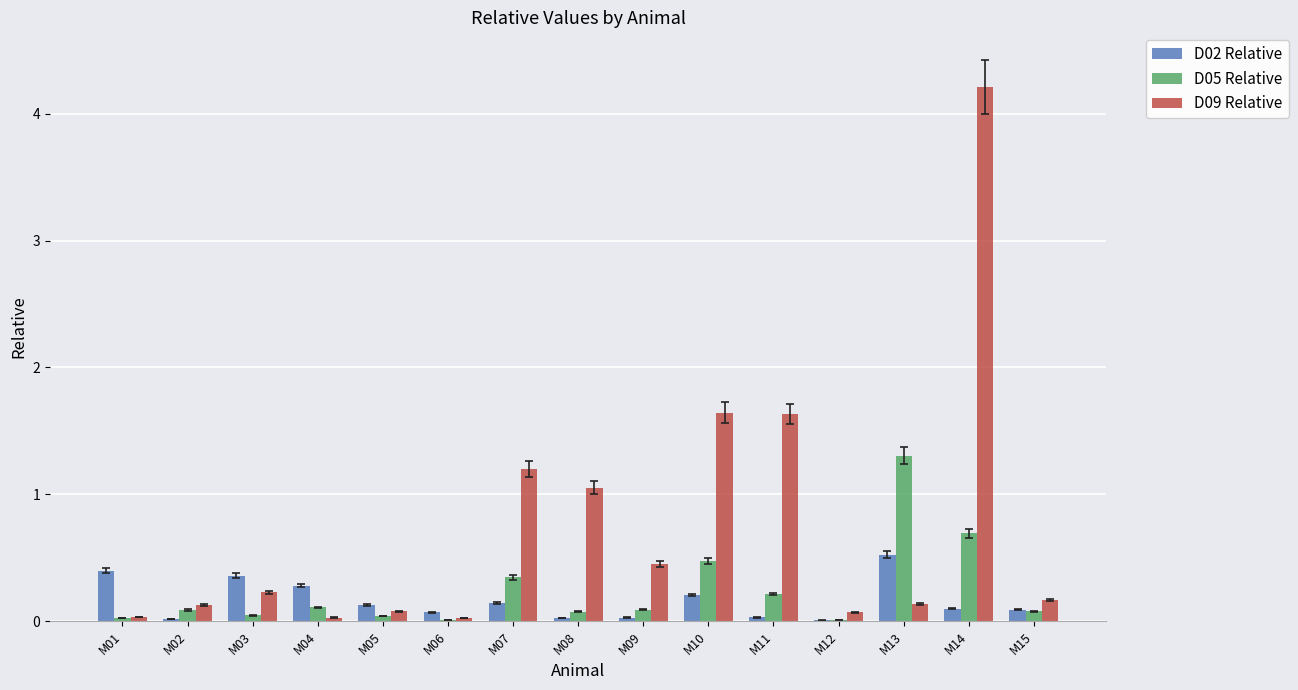

Between M10 and M14, which series saw the biggest shift?

D09 Relative